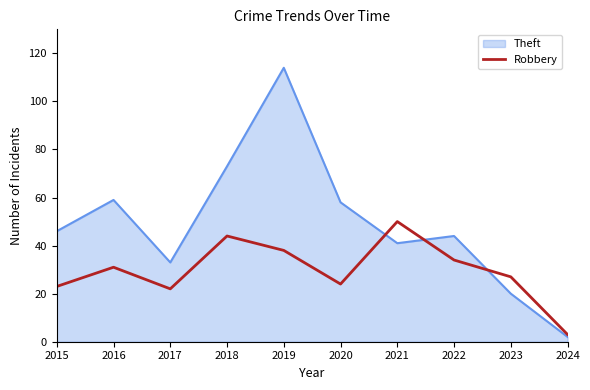

Which series has the largest range (max minus min)?

Theft